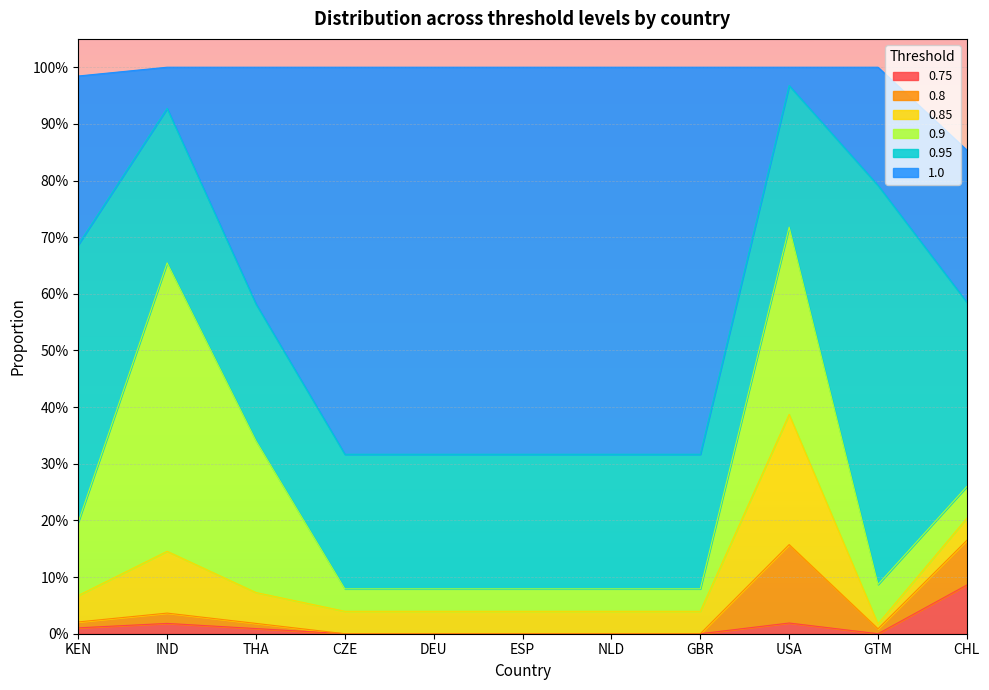

Between which two adjacent categories do 0.9 and 0.8 first intersect?

GTM and CHL